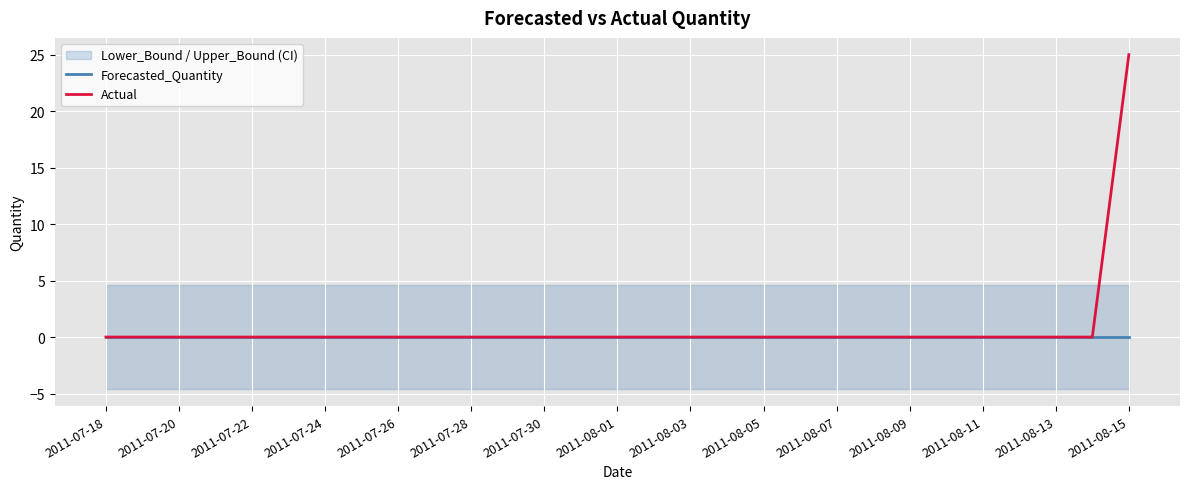

True or false: Forecasted_Quantity has a value of 0 at 2011-08-07.

True